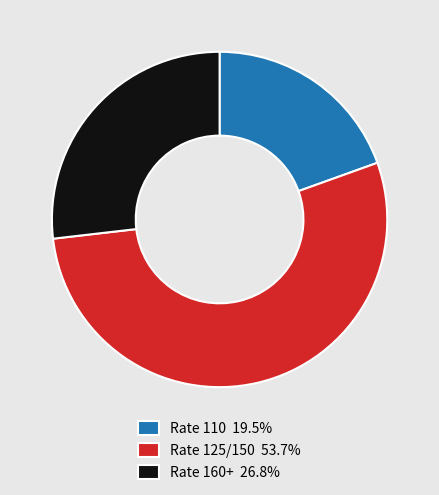

Approximately how many times larger is the value at Rate 160+ 26.8% compared to Rate 110 19.5%?

1.4